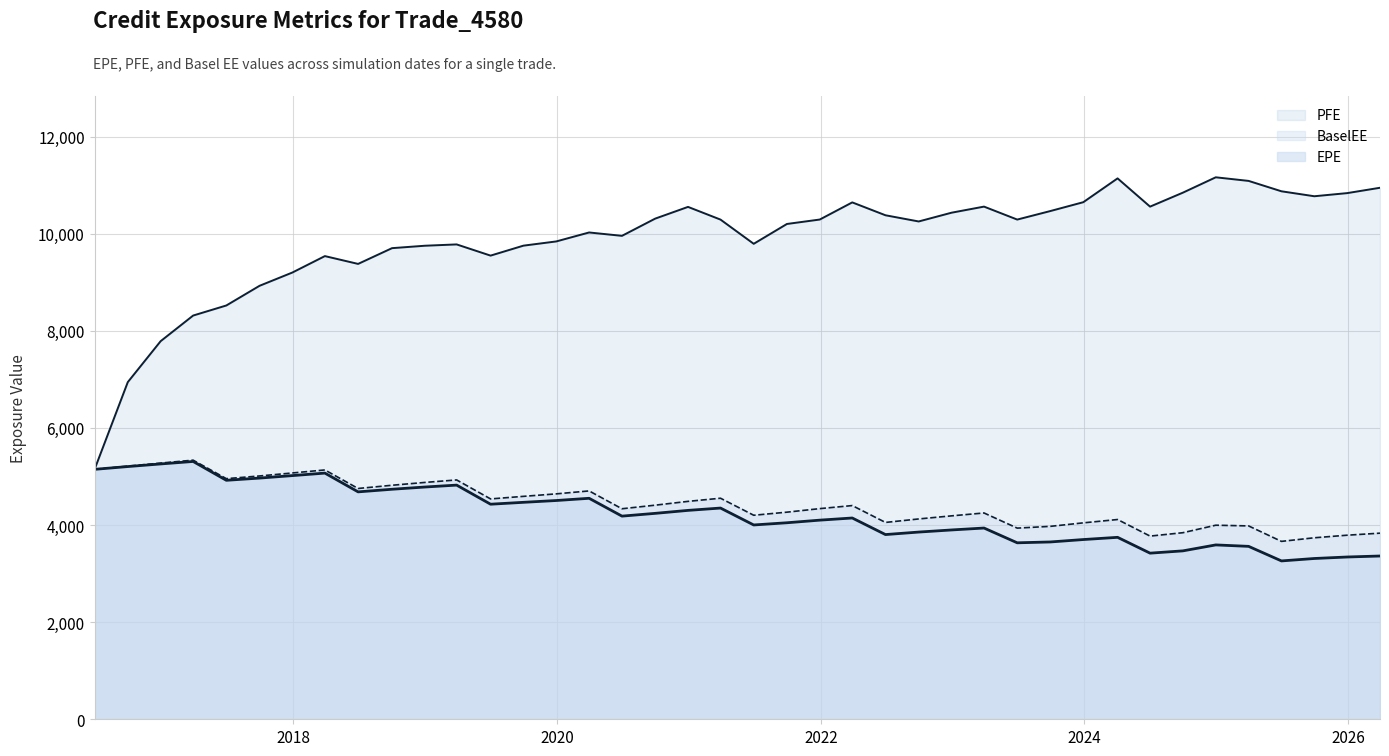

How many series are shown in this chart?

3